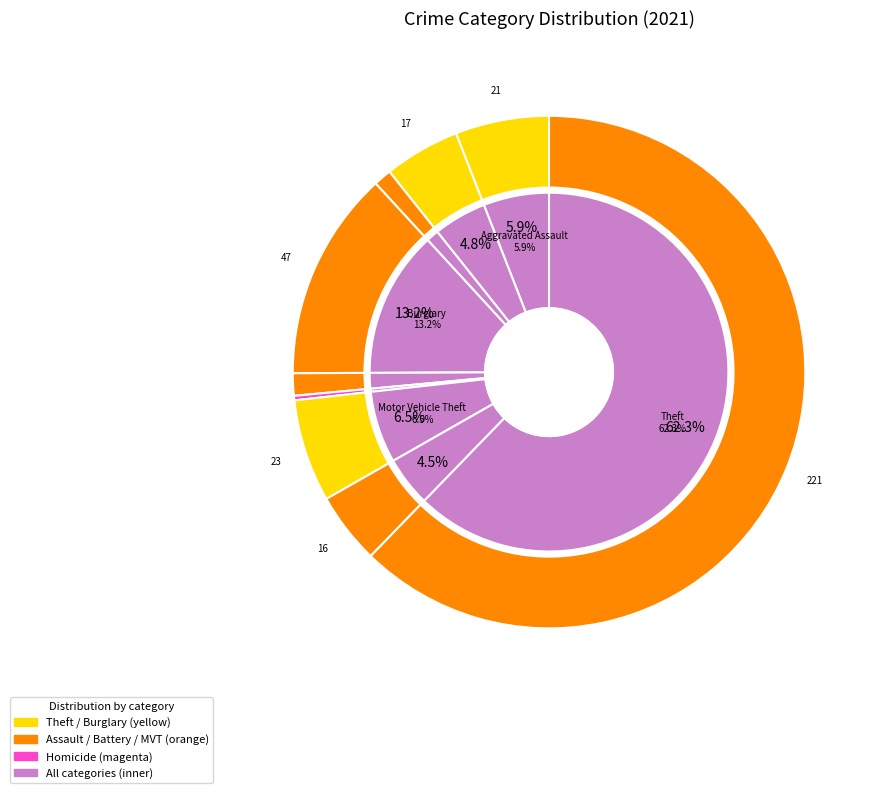

Between Aggravated Assault and Arson, which is larger?

Aggravated Assault